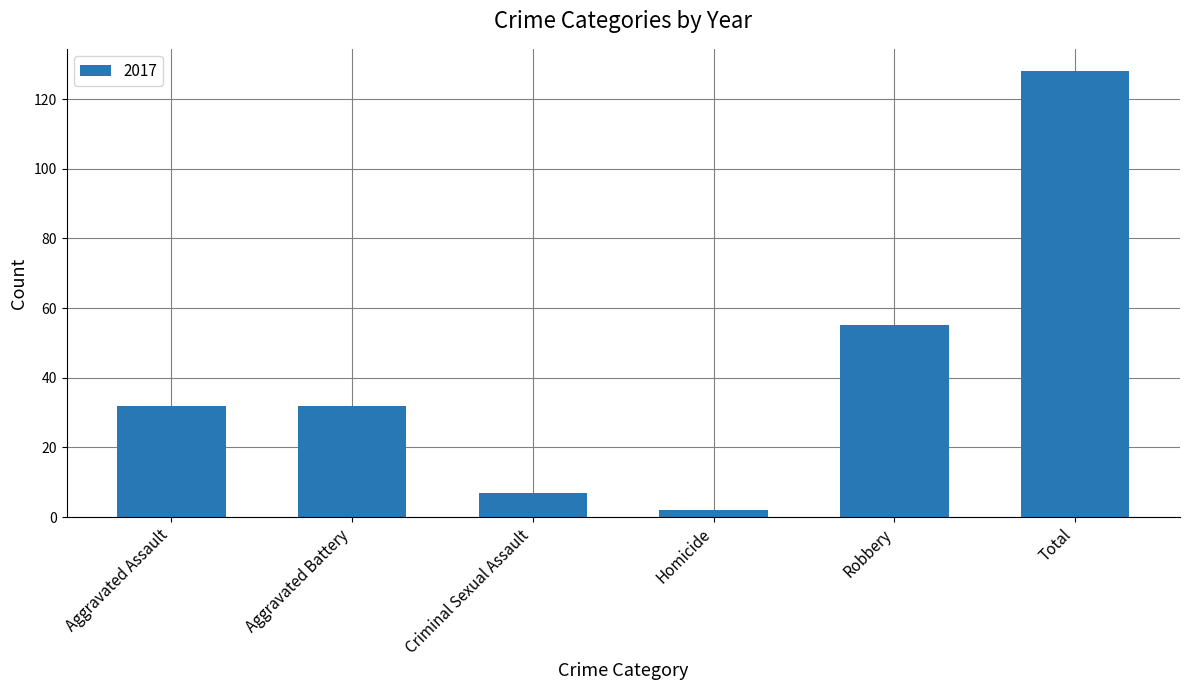

Is it true that the value at Aggravated Assault is 32?

True